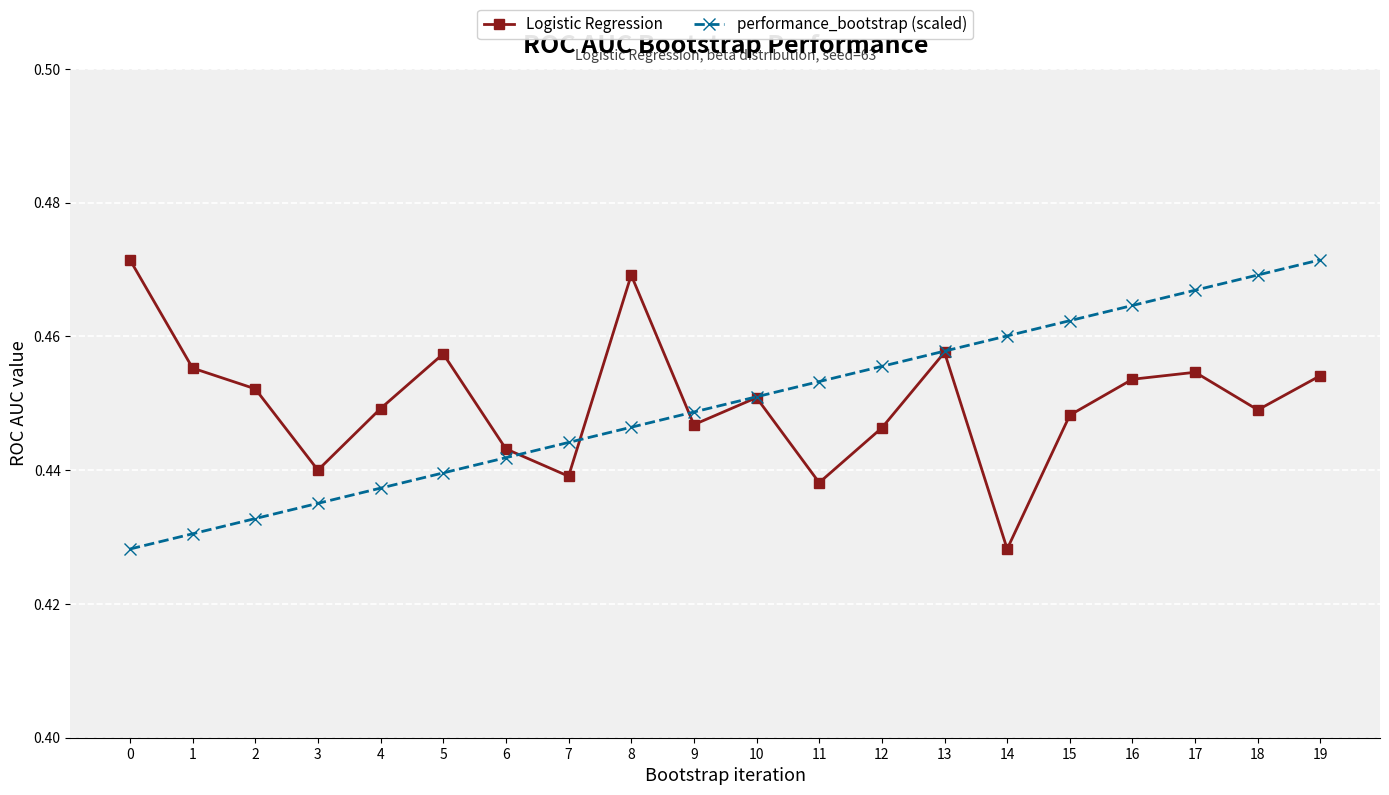

True or false: performance_bootstrap (scaled) has more than 2 interior local peaks.

False